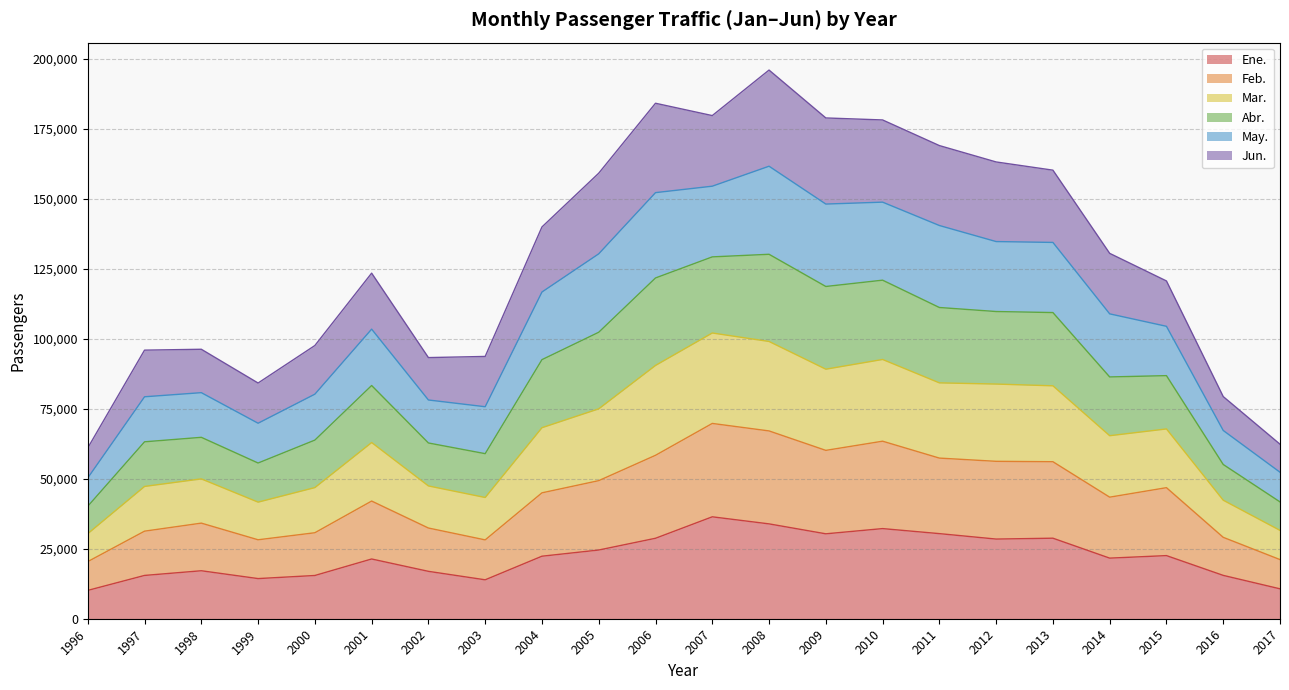

What is the minimum value for Ene.?

10116